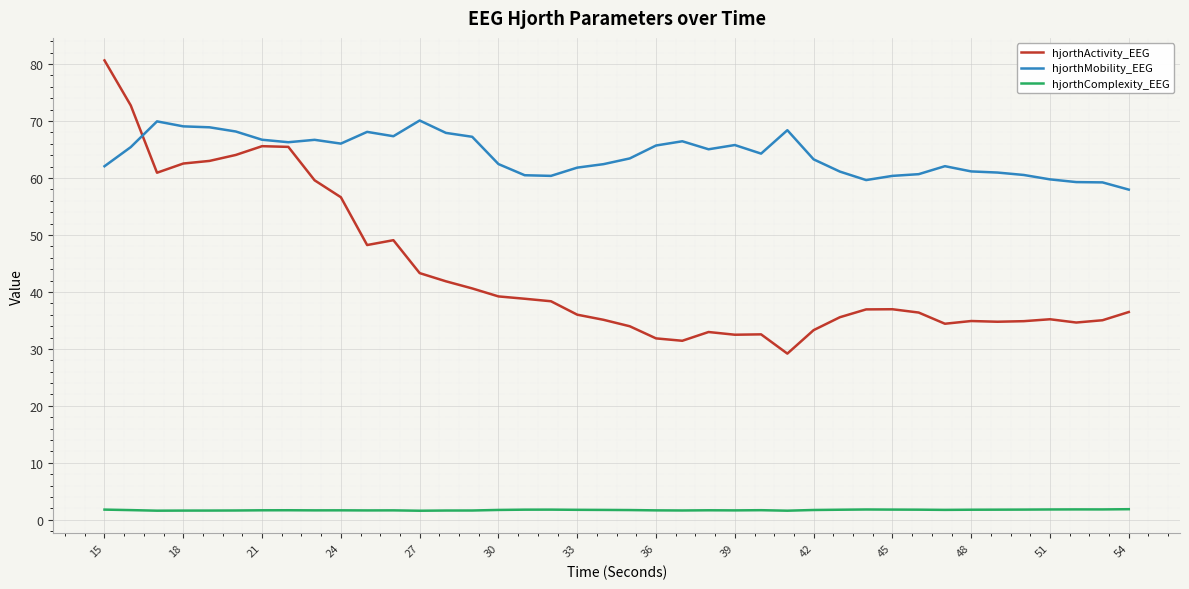

How many lines are shown in the chart?

3